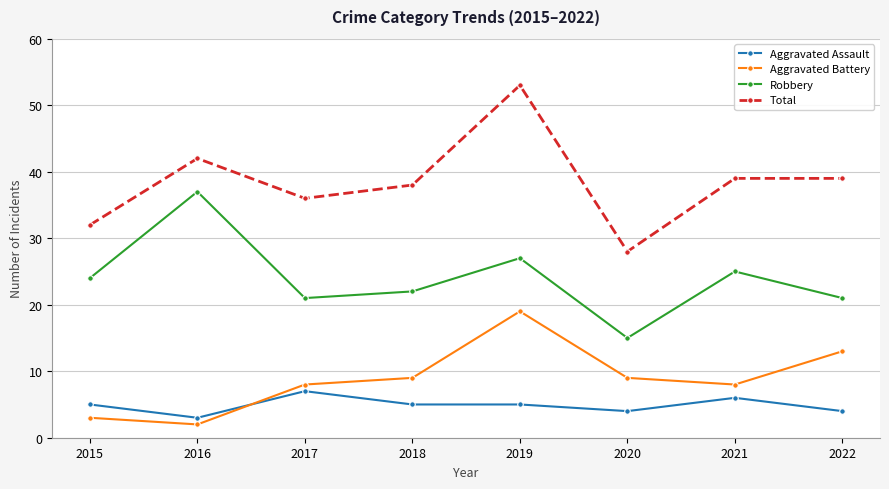

Which label corresponds to the largest value in the chart?

2019